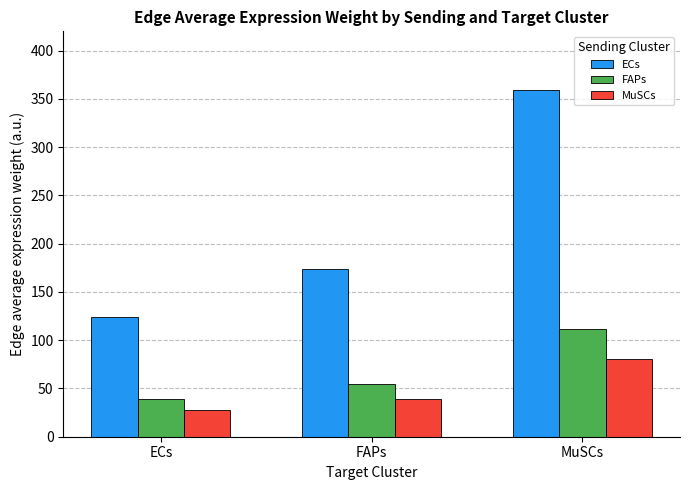

What is the difference between the maximum and second lowest values in the MuSCs series?

41.3